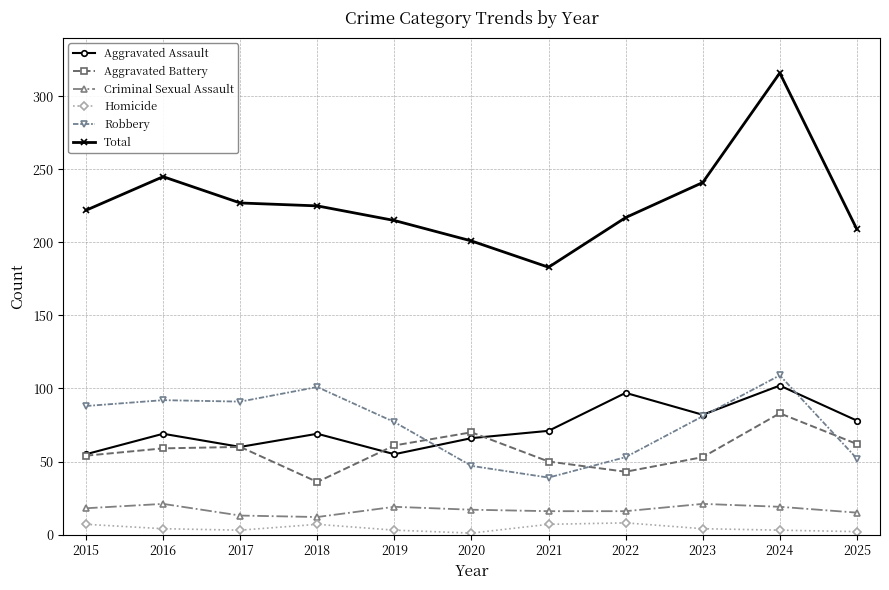

At how many categories does at least one series exceed 273?

1